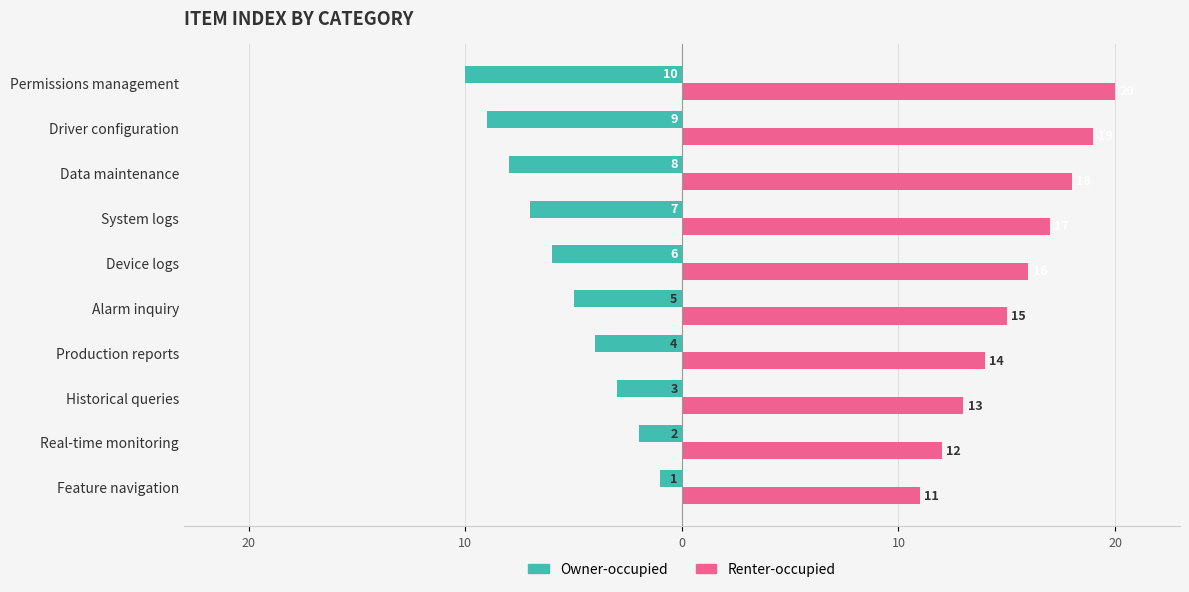

What are all the series names shown in the legend?

Owner-occupied, Renter-occupied